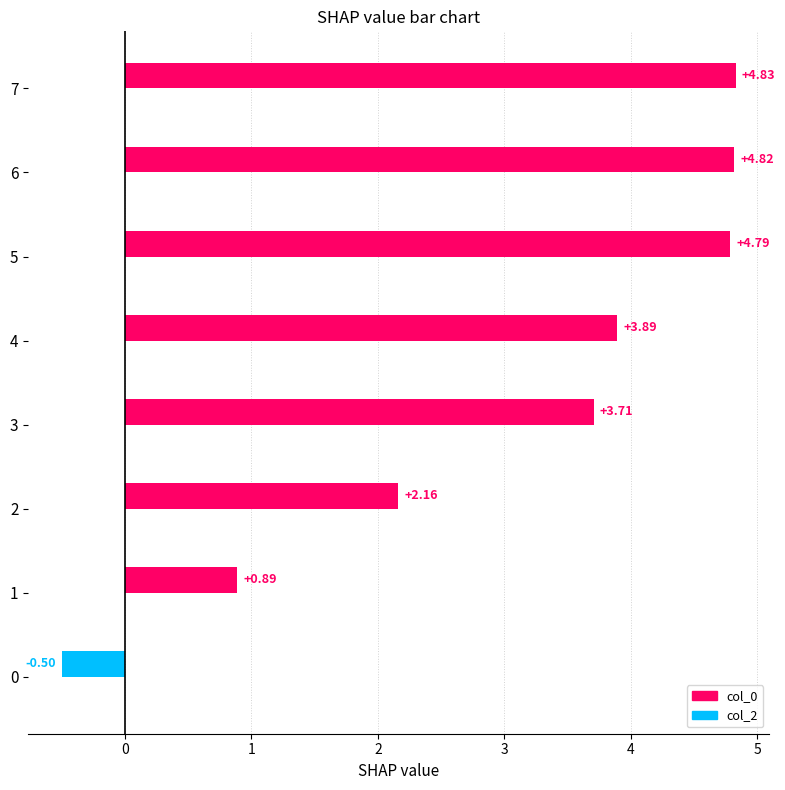

What is the difference between the maximum and minimum values?

5.3